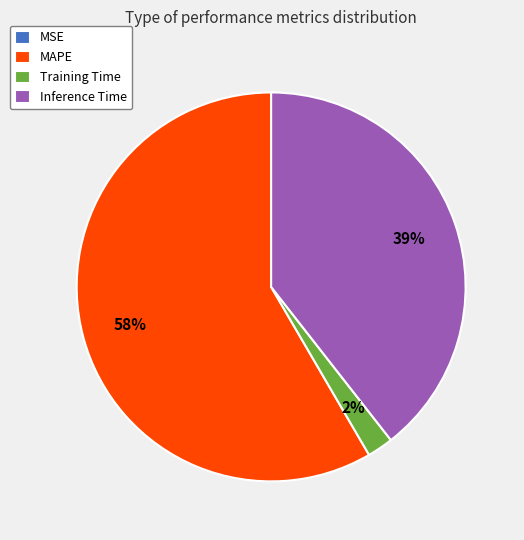

The Inference Time slice represents 54% of the pie. True or false?

False